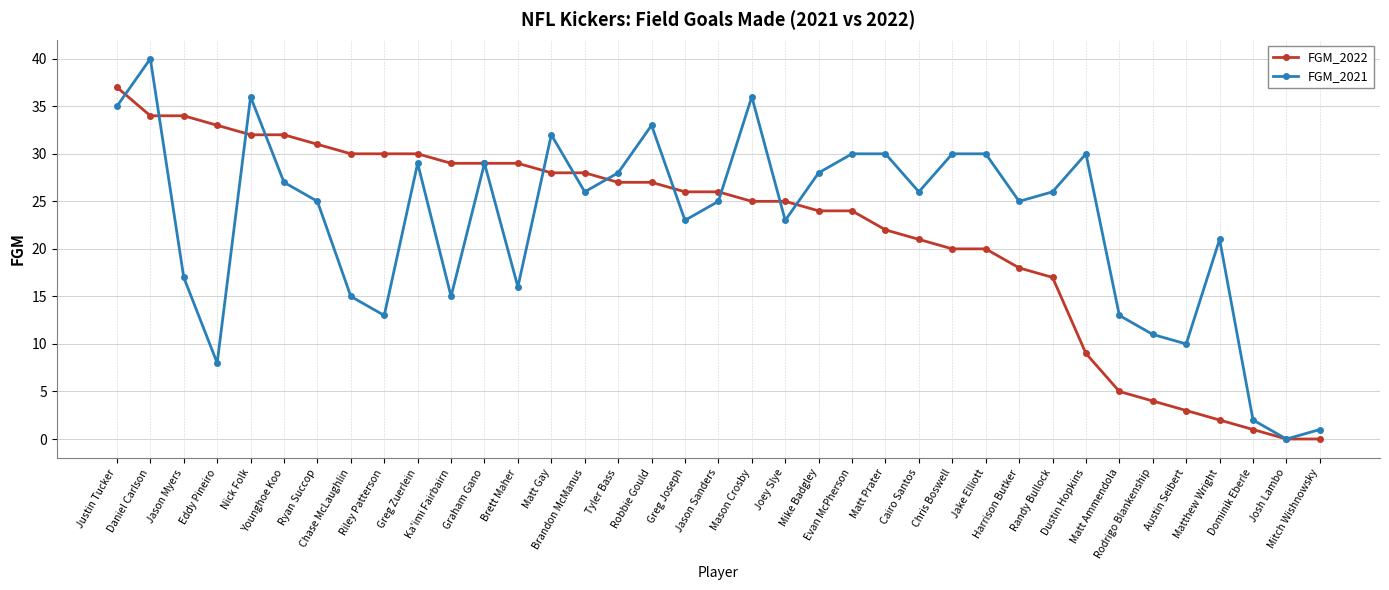

In FGM_2021, how many points are lower than both neighbors (excluding endpoints)?

11